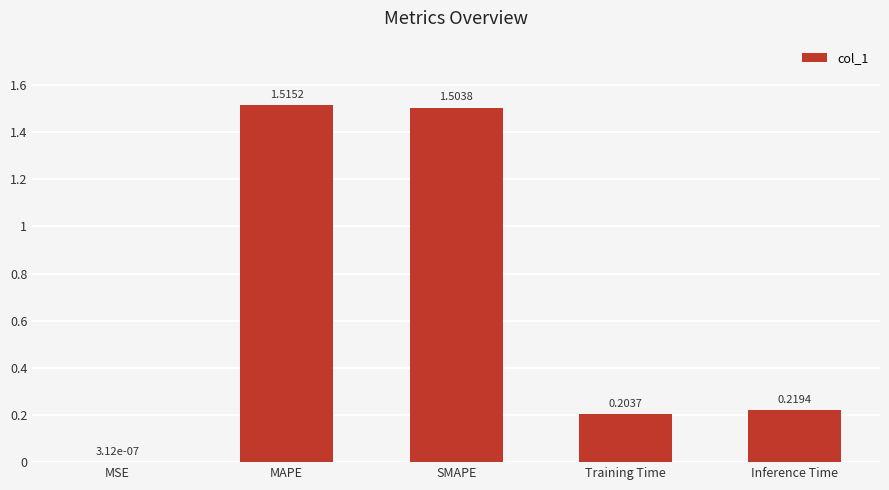

What is the sum of all values?

3.4